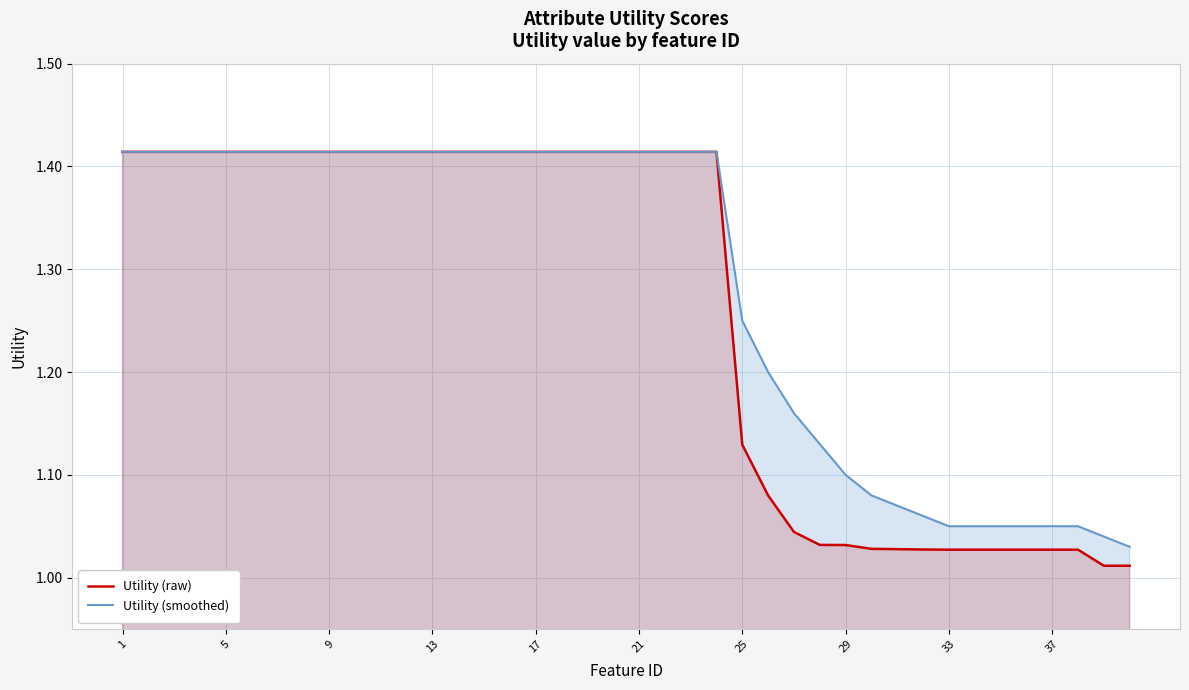

Reading left to right, what are all the values shown in this chart?

Utility (raw): 1.4	1.4	1.4	1.4	1.4	1.4	1.4	1.4	1.4	1.4	1.4	1.4	1.4	1.4	1.4	1.4	1.4	1.4	1.4	1.4	1.4	1.4	1.4	1.4	1.1	1.1	1.0	1.0	1.0	1.0	1.0	1.0	1.0	1.0	1.0	1.0	1.0	1.0	1.0	1.0
Utility (smoothed): 1.4	1.4	1.4	1.4	1.4	1.4	1.4	1.4	1.4	1.4	1.4	1.4	1.4	1.4	1.4	1.4	1.4	1.4	1.4	1.4	1.4	1.4	1.4	1.4	1.2	1.2	1.2	1.1	1.1	1.1	1.1	1.1	1.1	1.1	1.1	1.1	1.1	1.1	1.0	1.0